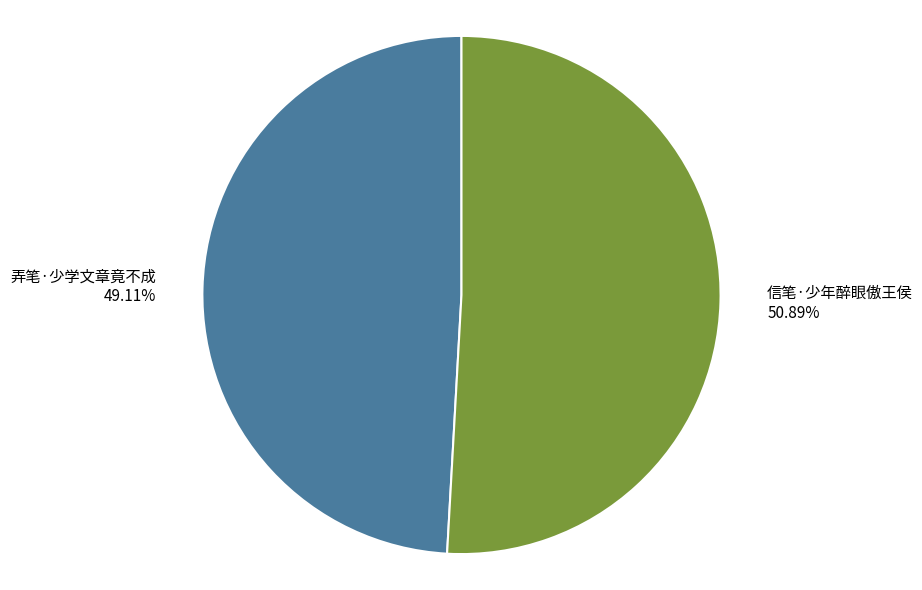

Between 弄笔·少学文章竟不成 and 信笔·少年醉眼傲王侯, which is larger?

信笔·少年醉眼傲王侯